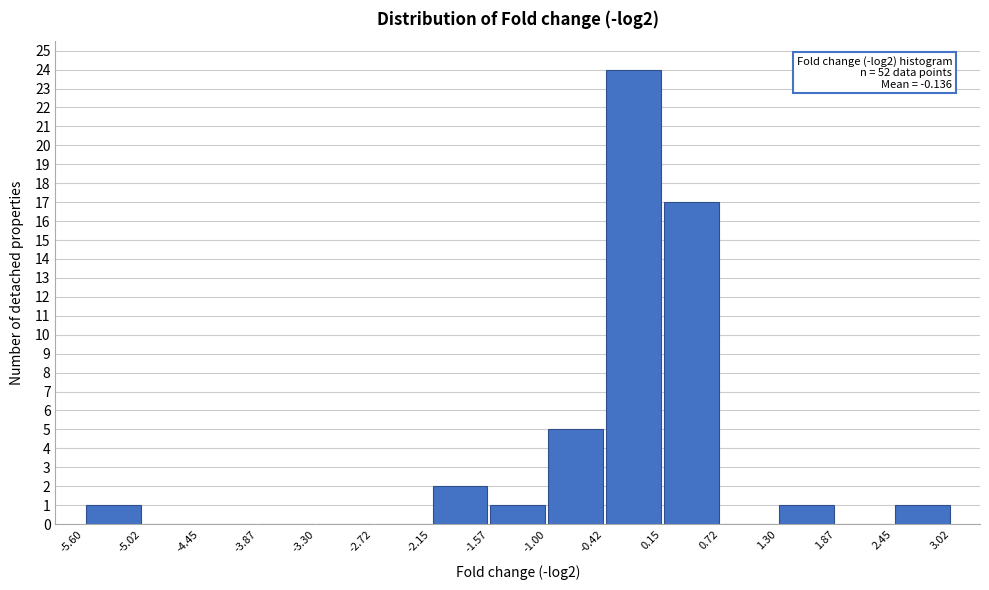

Over which range of the x-axis is the bar tallest?

-0.42 to 0.15